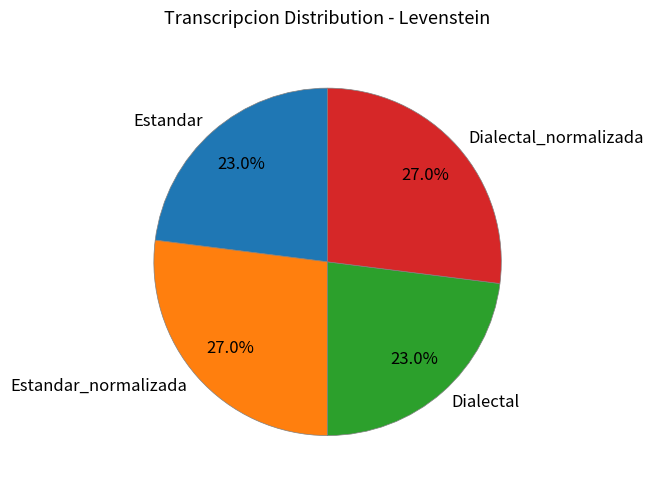

To the nearest percent, what is the difference between the Estandar and Estandar_normalizada slice percentages?

4%